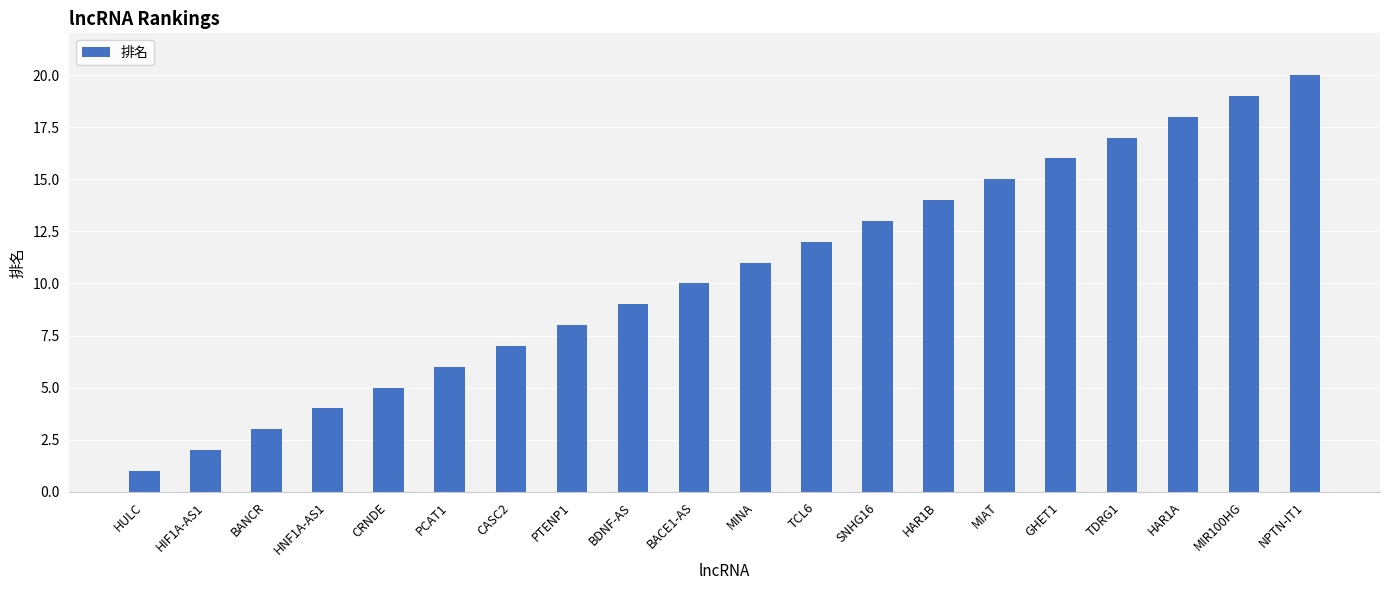

What is the difference between the maximum and minimum values?

19